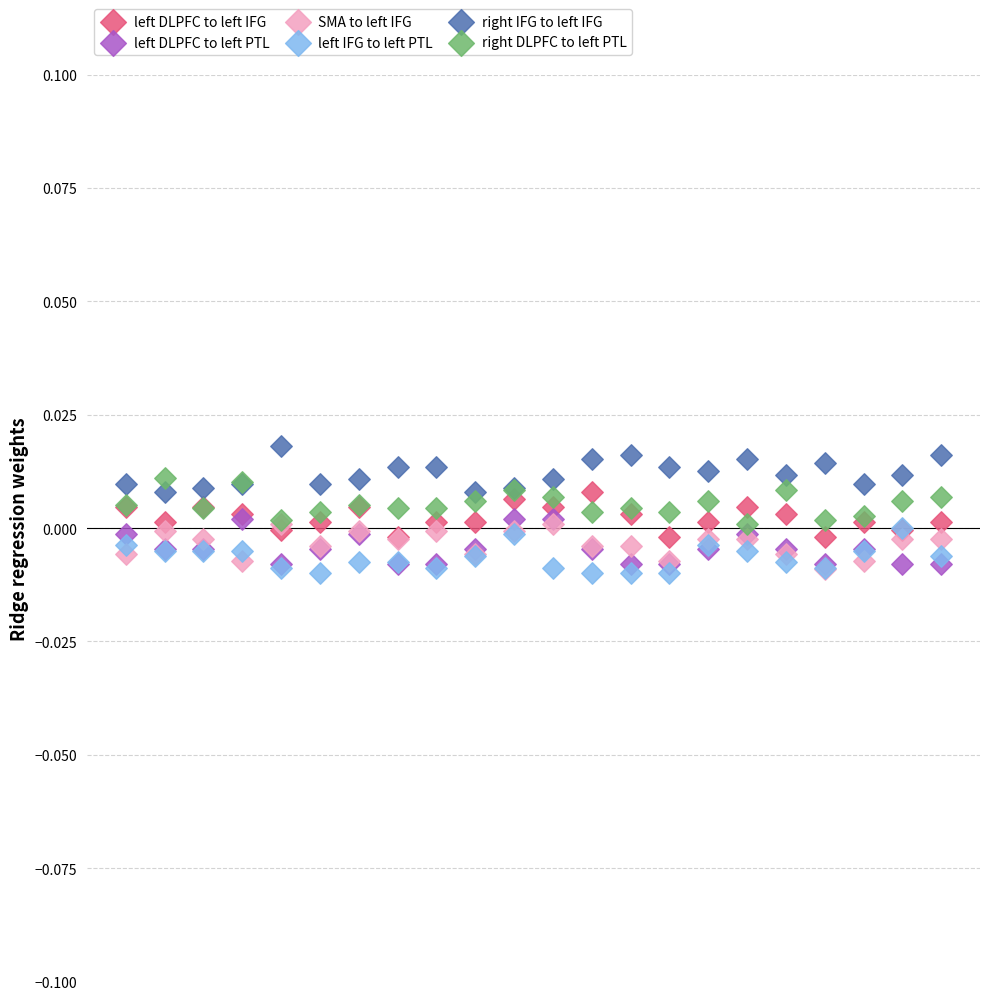

Which series reaches the maximum Y coordinate?

right IFG to left IFG